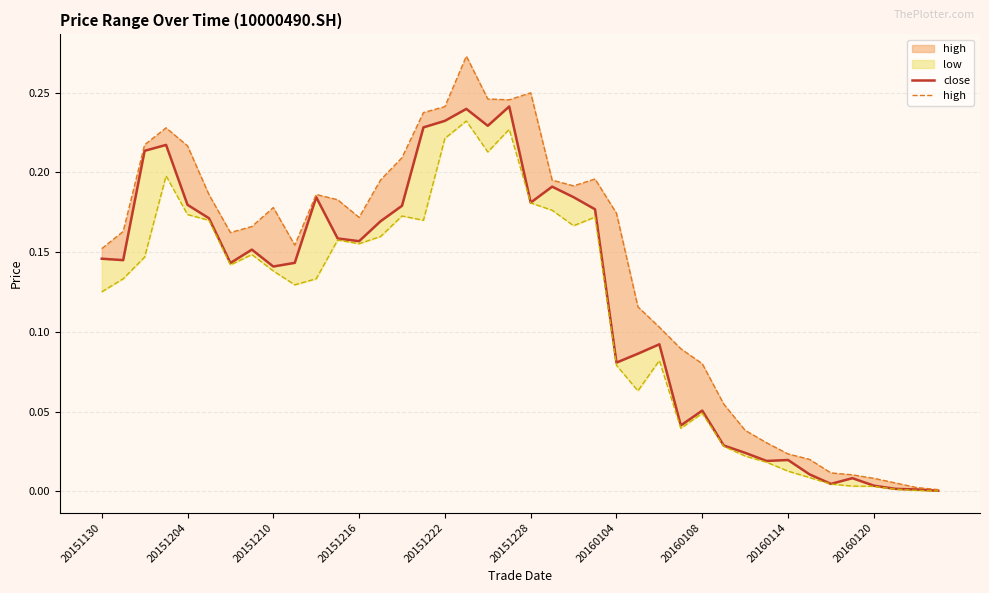

Where is close nearest to the value 0?

39